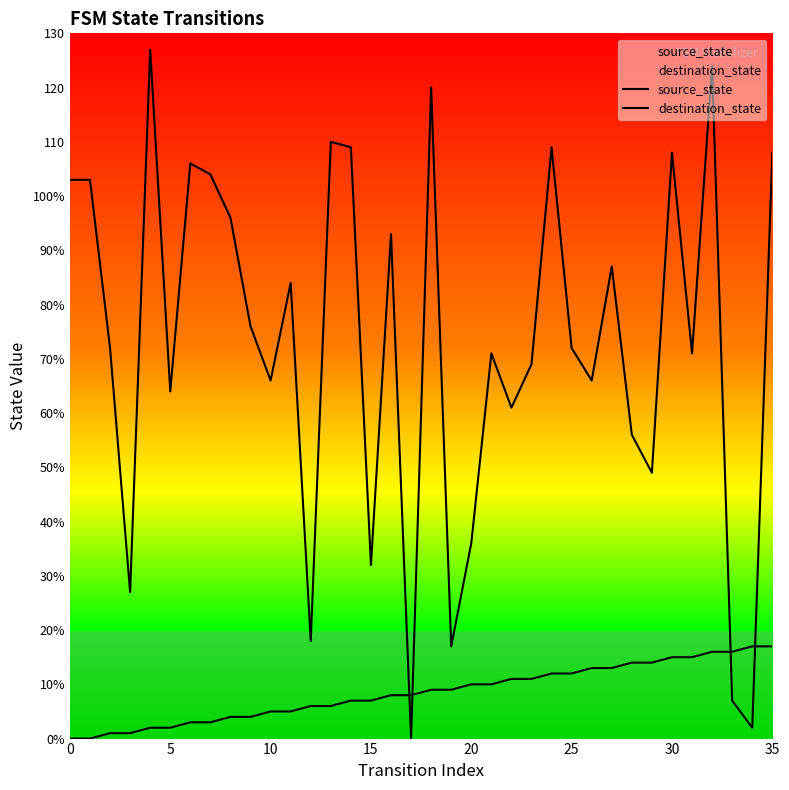

Between which two adjacent categories do destination_state and source_state first intersect?

16 and 17